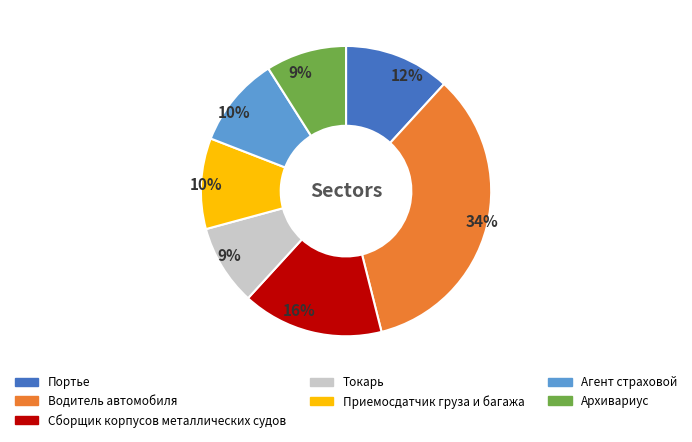

Between Водитель автомобиля and Портье, which is larger?

Водитель автомобиля